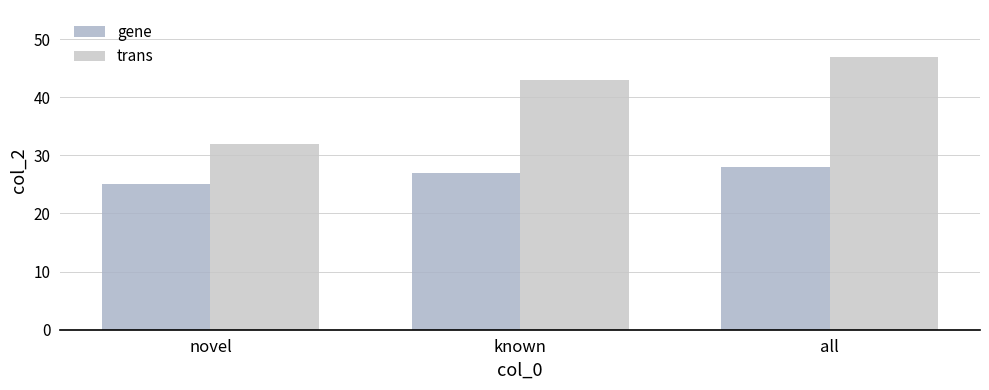

Reading left to right, list all the values displayed in this chart.

gene: novel=25	known=27	all=28
trans: novel=32	known=43	all=47